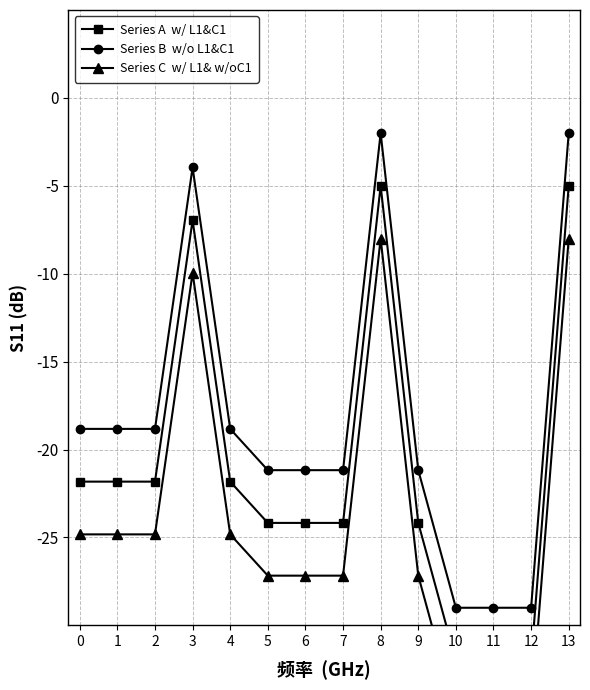

What is the sum of the Series B  w/o L1&C1 values at 8 and 12?

-31.0